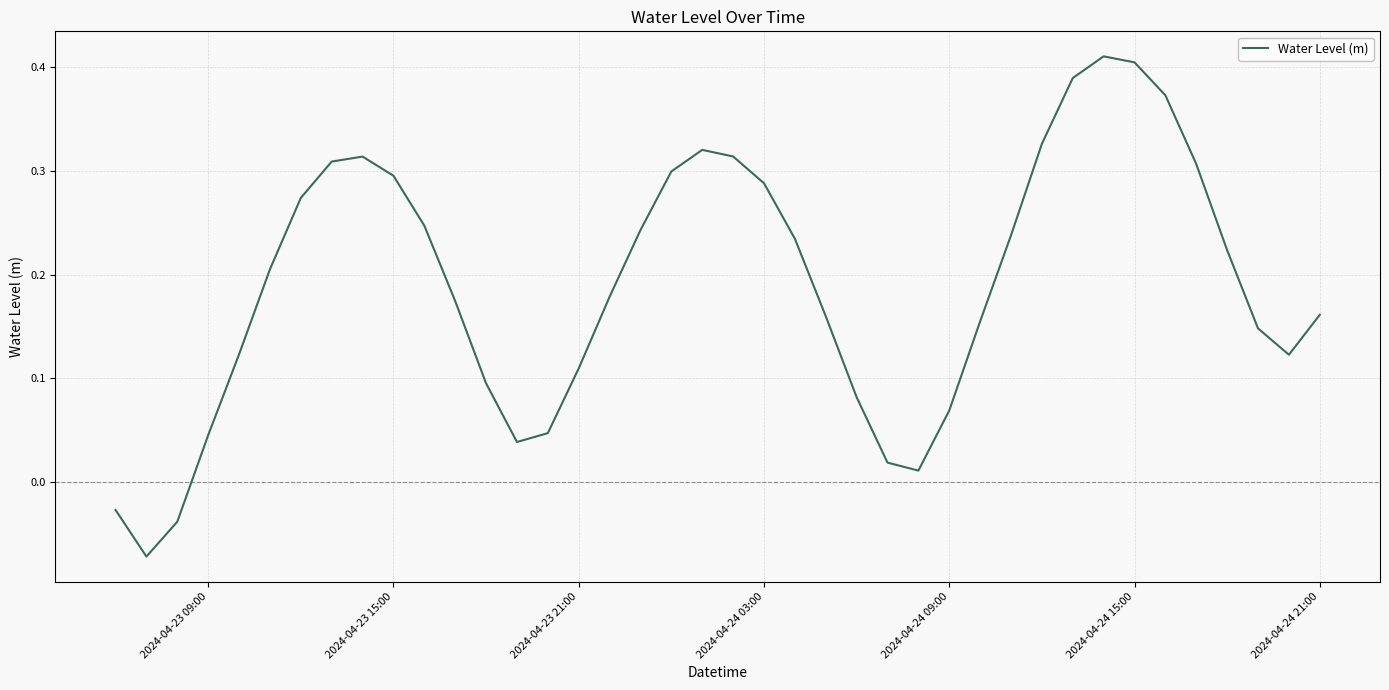

Count the number of categories in the chart.

40